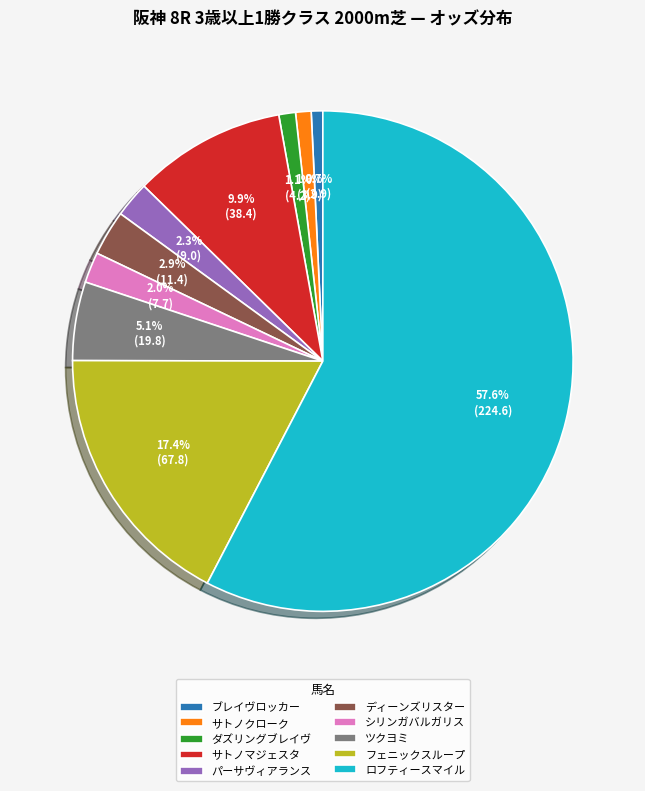

To the nearest percent, what portion does パーサヴィアランス represent?

2%